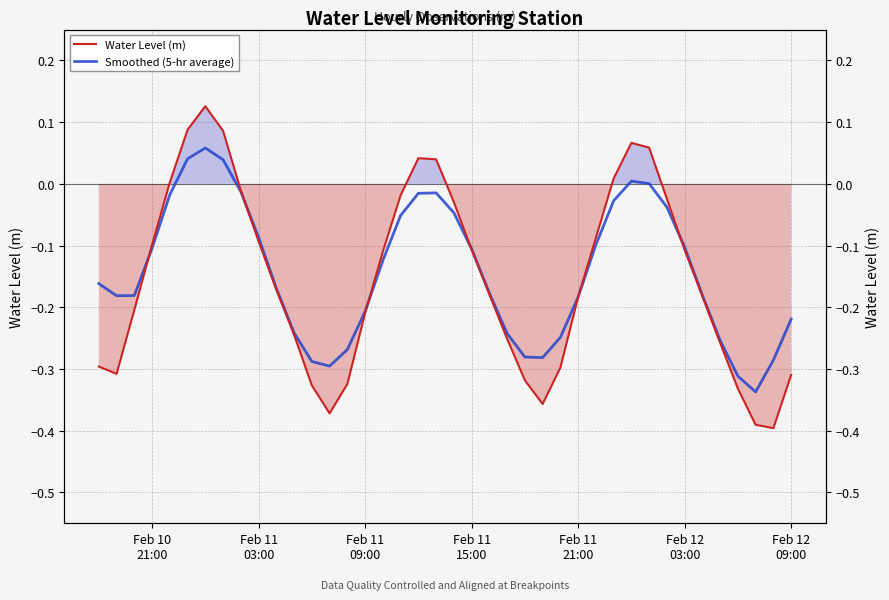

In Water Level (m), how many points are lower than both neighbors (excluding endpoints)?

4